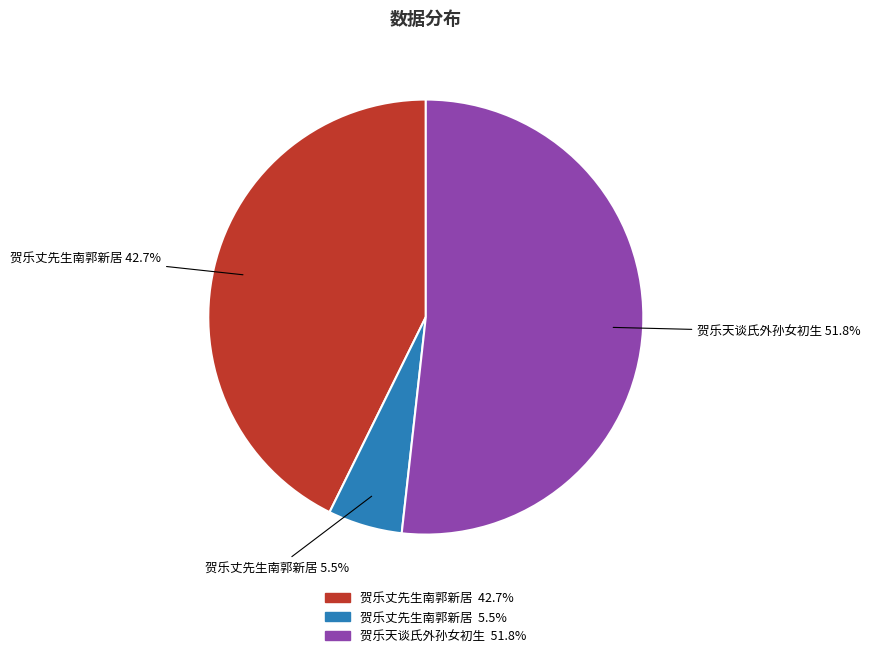

Count the number of slices in the pie.

3